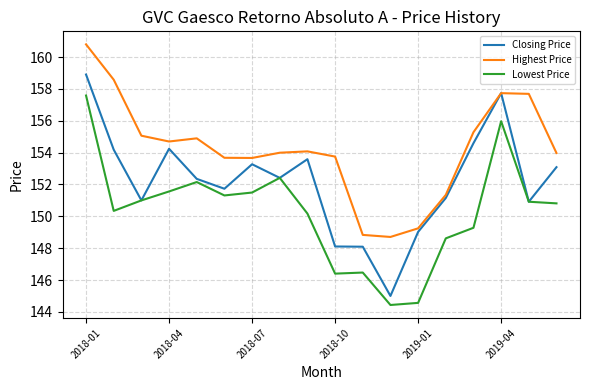

What is the difference between the maximum and minimum values in the Lowest Price series?

13.1